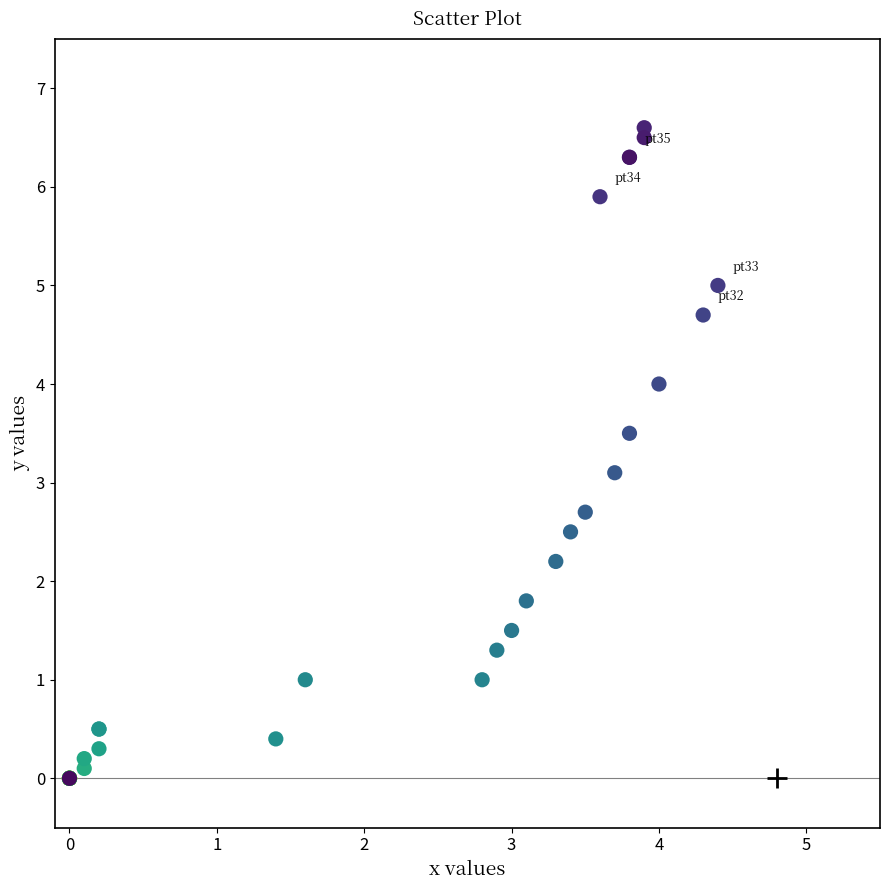

What Y value in the scatter plot is closest to 3?

3.1